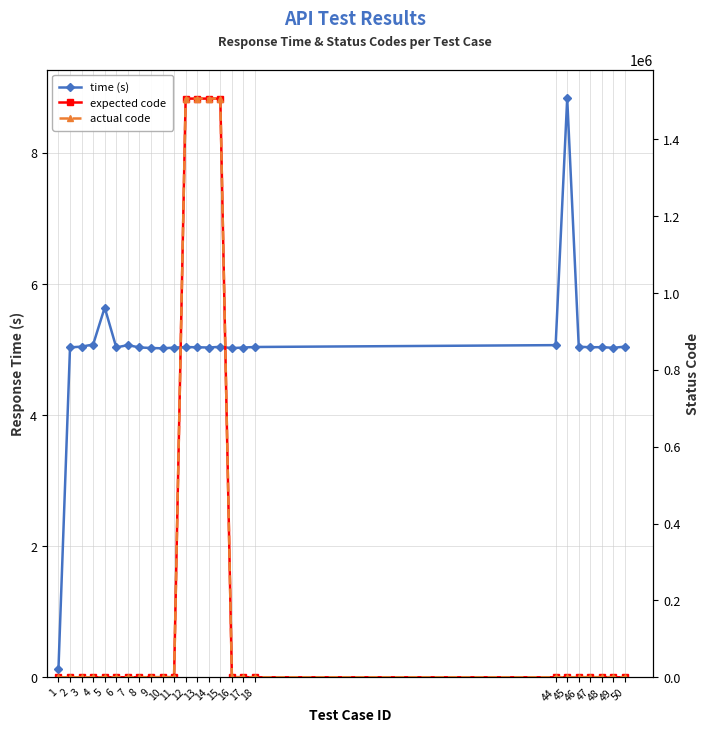

True or false: expected code and time (s) cross at least once.

False